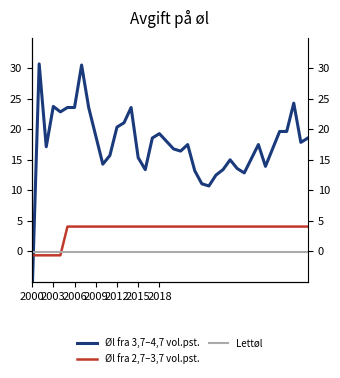

What is the value of the Øl fra 3,7–4,7 vol.pst. point at the 2nd from the left?

30.7